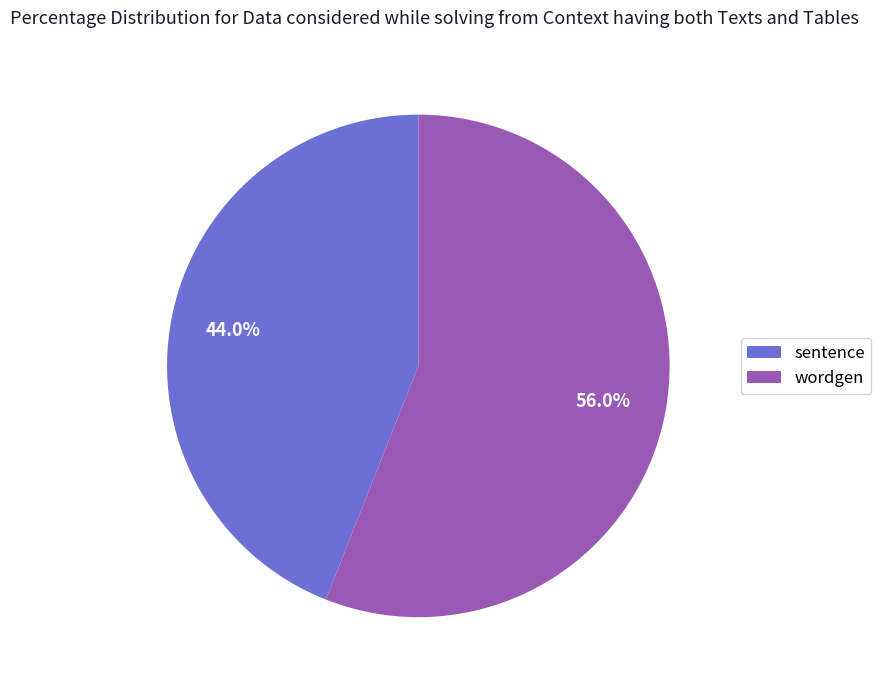

What is the largest slice in the pie chart?

wordgen